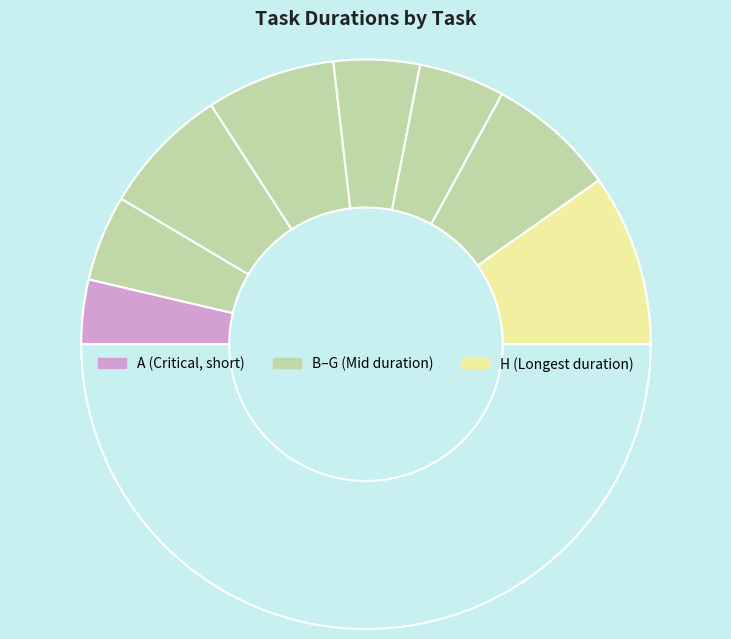

How many slices are in this pie chart?

9